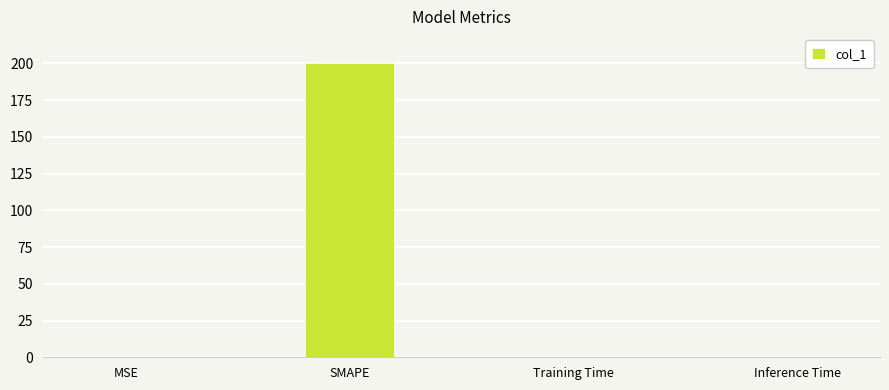

What is the maximum value shown in the chart?

200.0